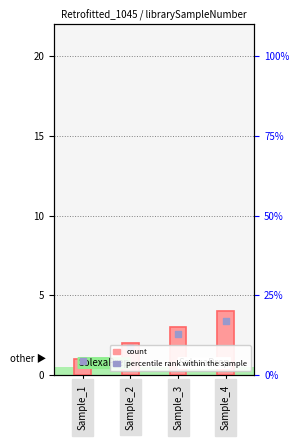

Which has a higher value, Sample_2 or Sample_3?

Sample_3